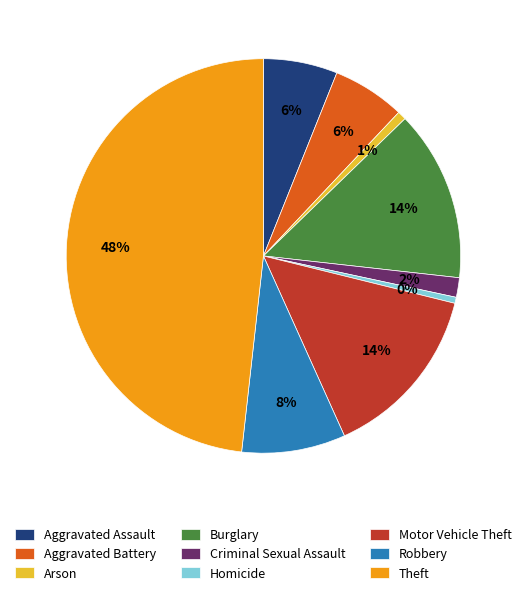

Do Homicide and Robbery together represent more than half of the pie?

No